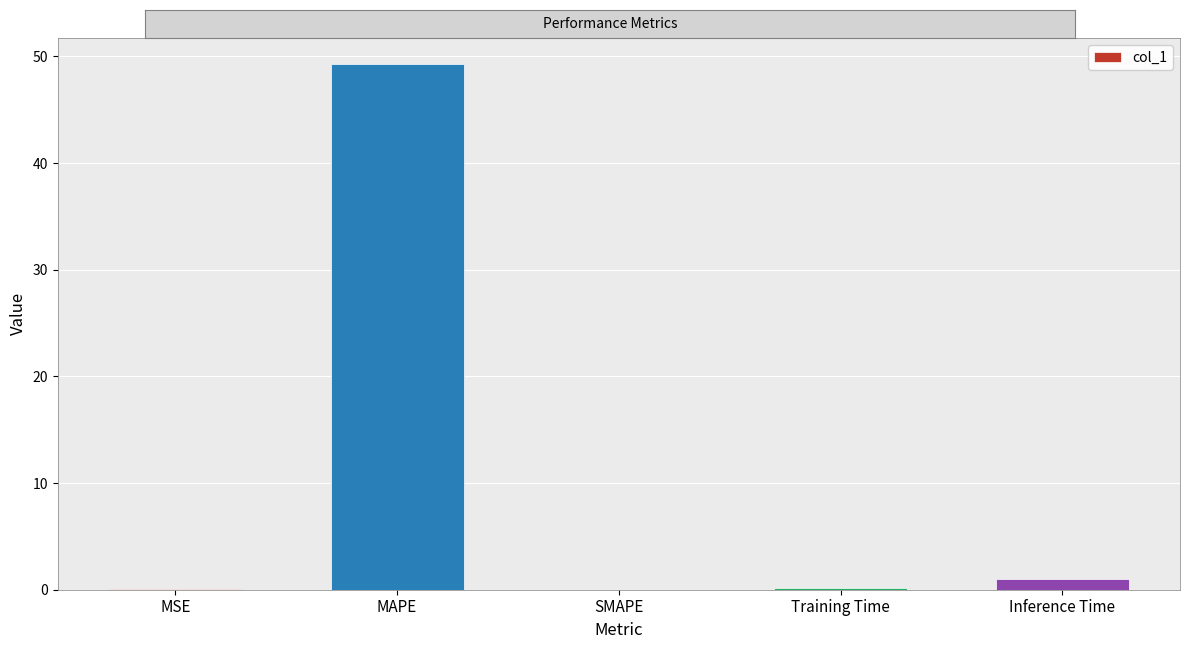

The value at MAPE is 71.7. True or false?

False